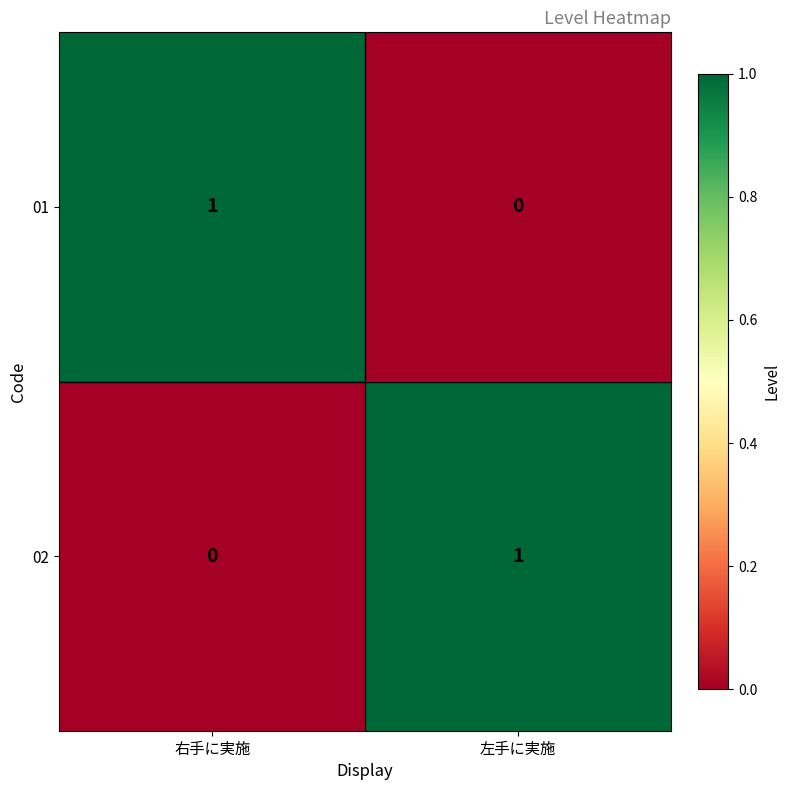

Rank the categories by 02 value from lowest to highest.

右手に実施, 左手に実施